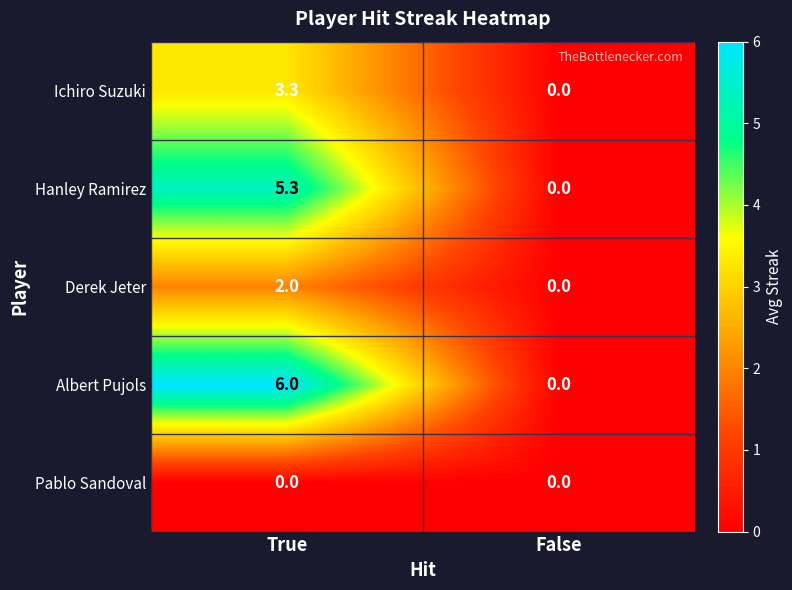

Where is Hanley Ramirez nearest to the value 2?

False